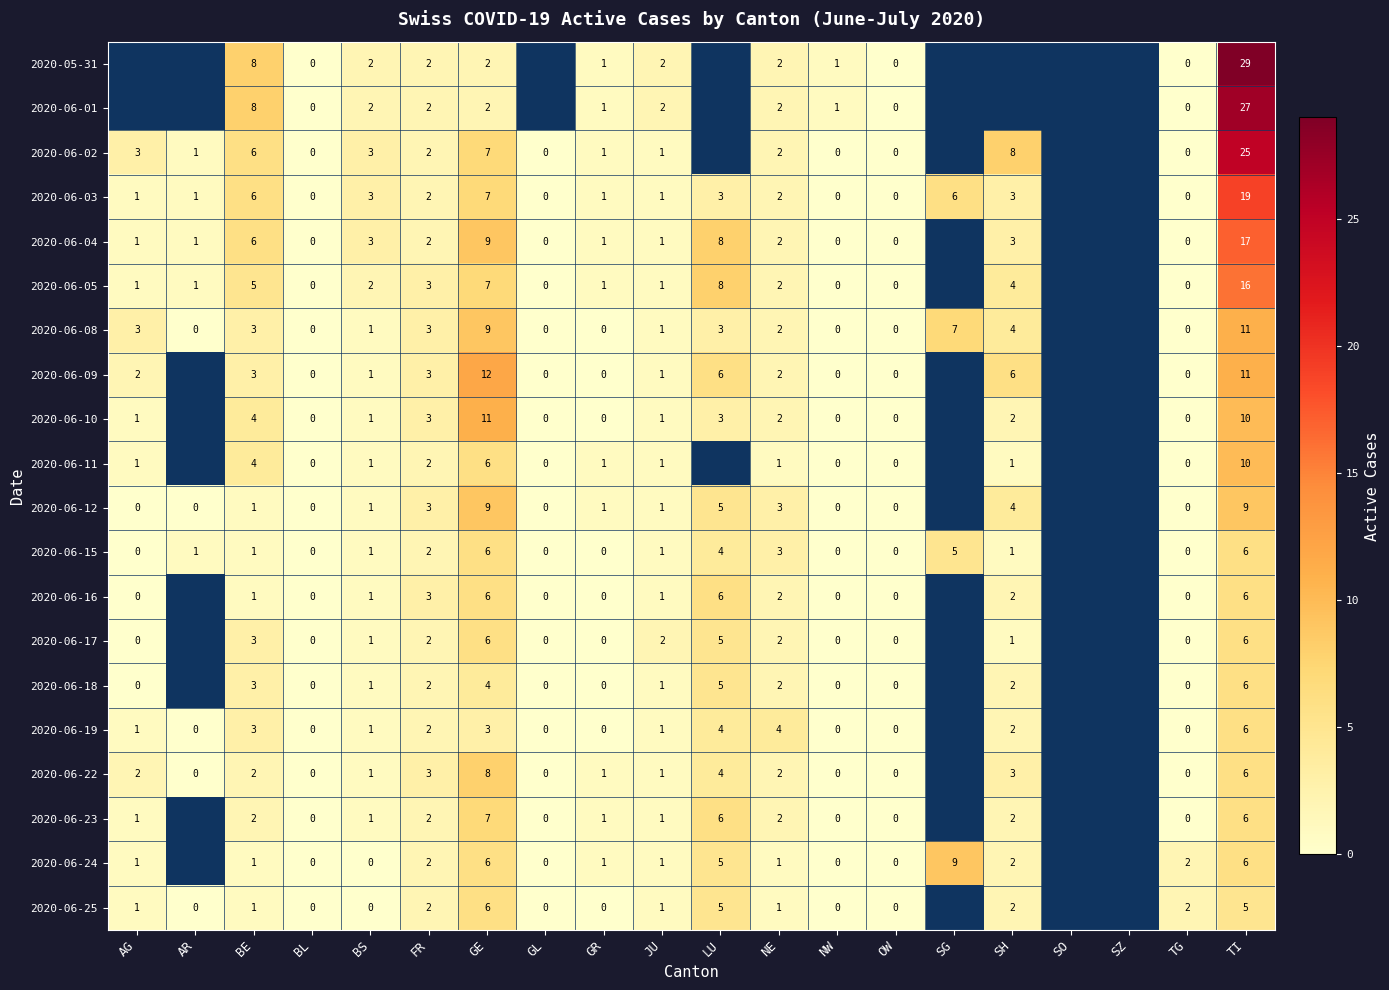

True or false: 2020-06-04 has a value of 2 at NE.

True